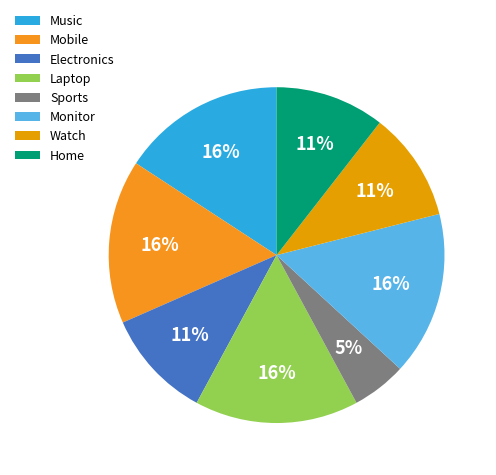

Does Laptop account for over 50% of the chart?

No